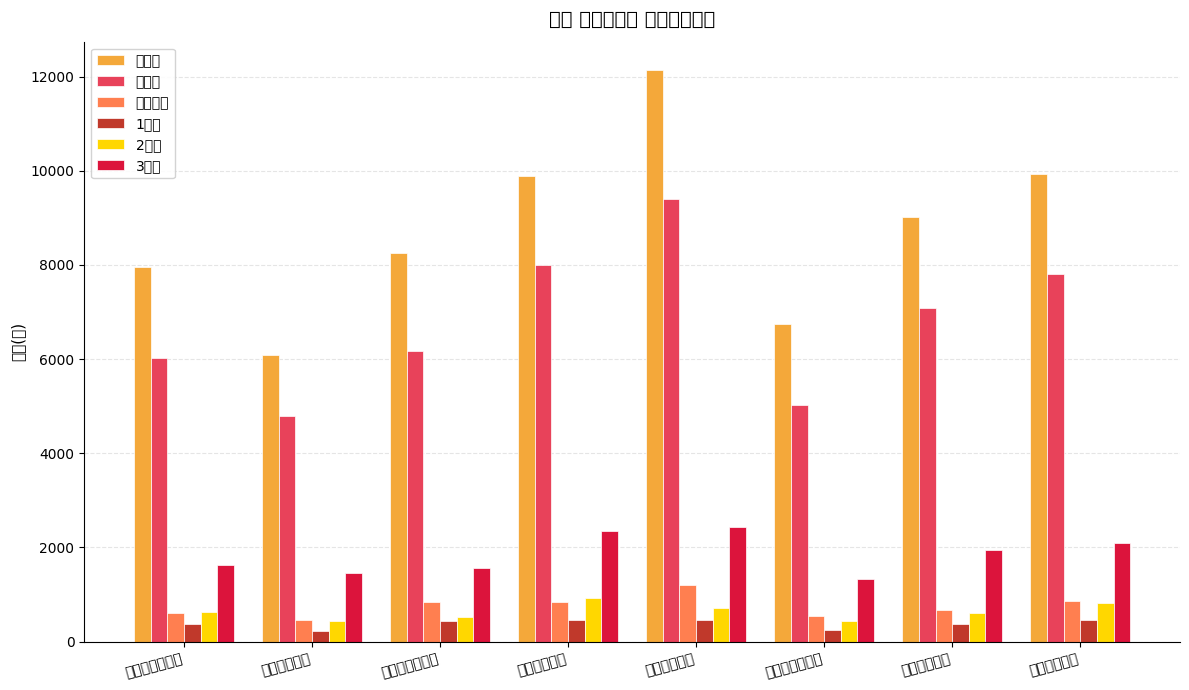

Which has a higher value, 구로운영센터 or 양천운영센터?

구로운영센터